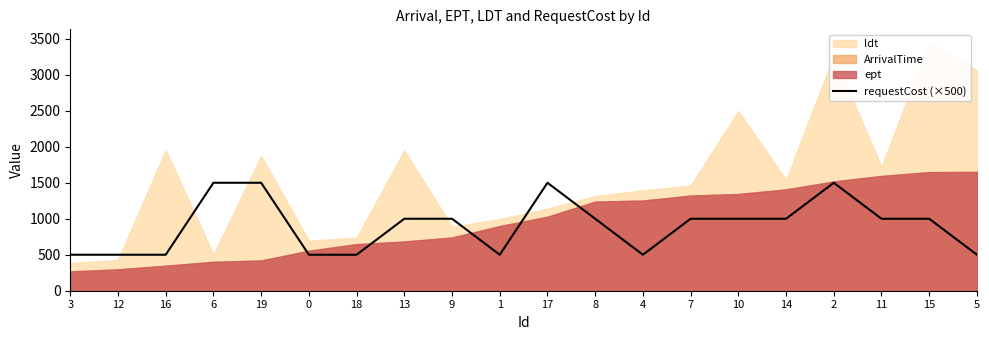

The chart shows a value of 505 at 7. True or false?

False